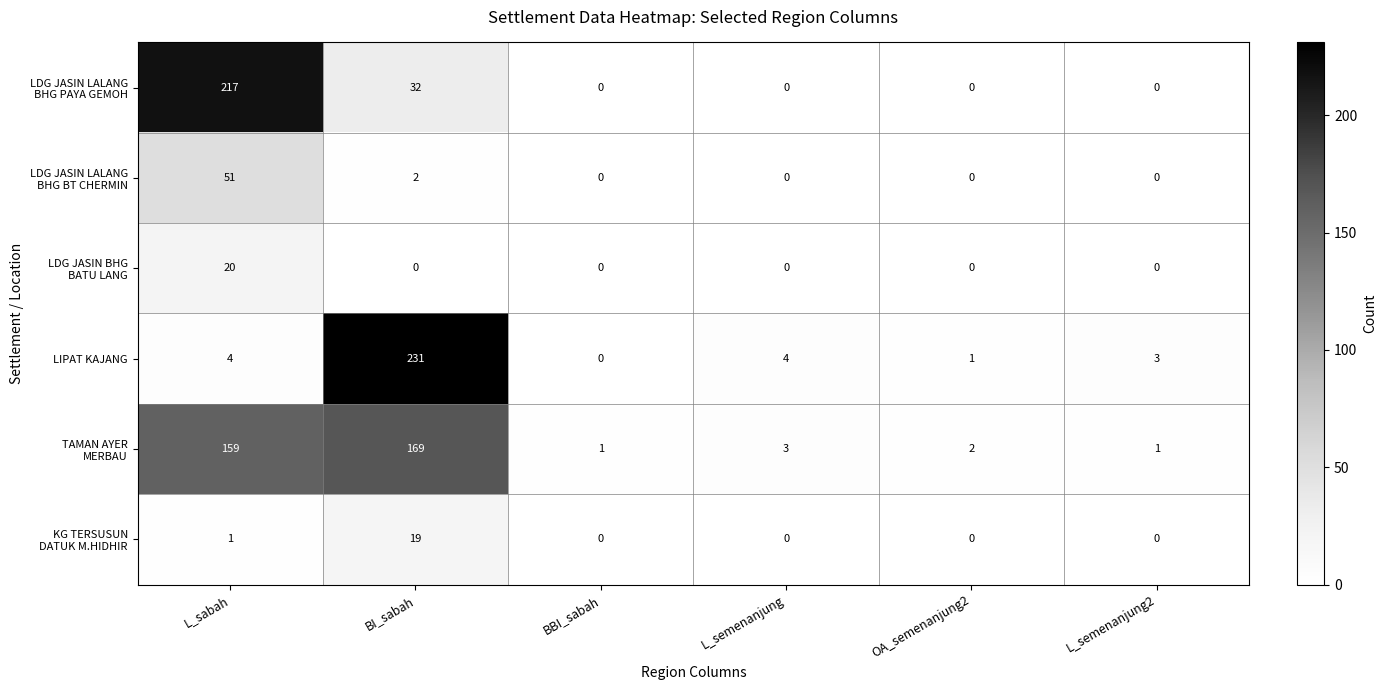

What is the maximum value shown in the chart?

231